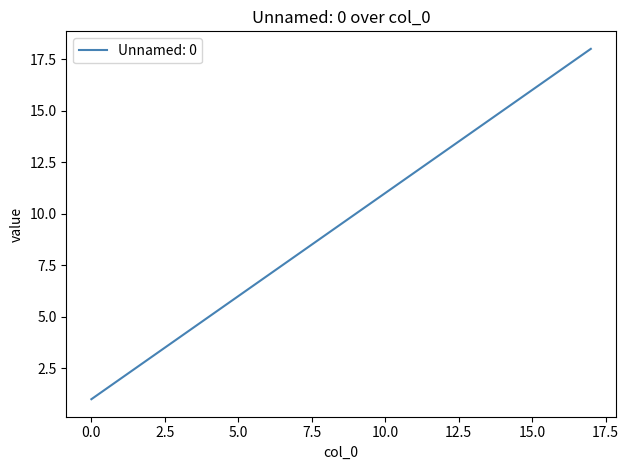

How many distinct data groups are displayed?

1